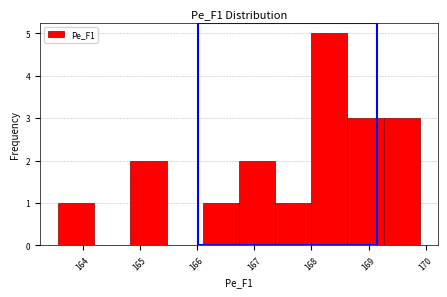

Which range on the x-axis has the tallest bar?

168.0 to 168.6